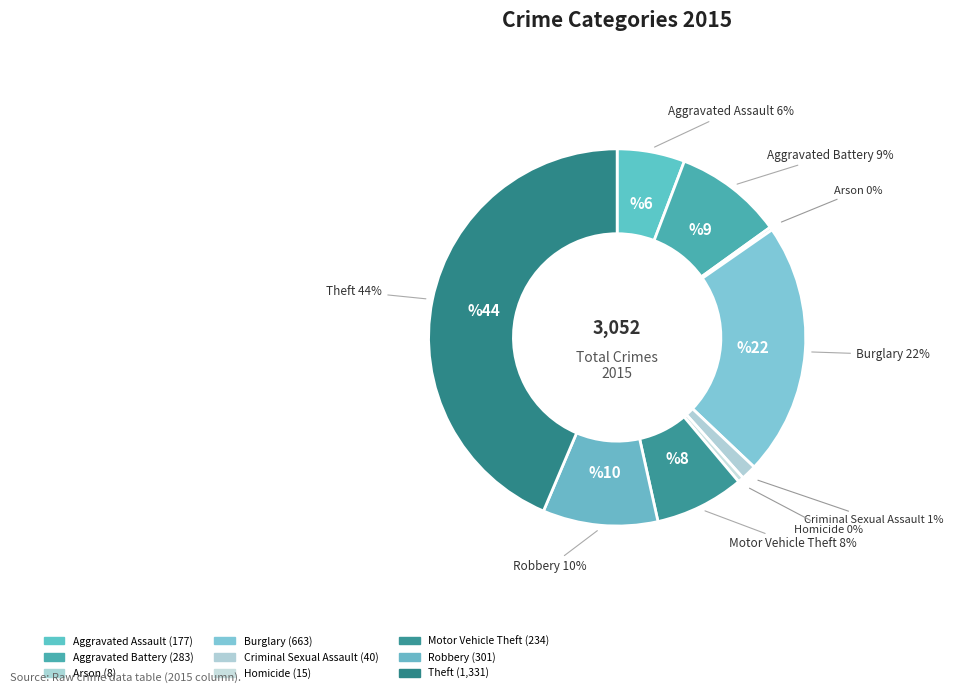

To the nearest percent, what percentage of the pie is Motor Vehicle Theft?

8%